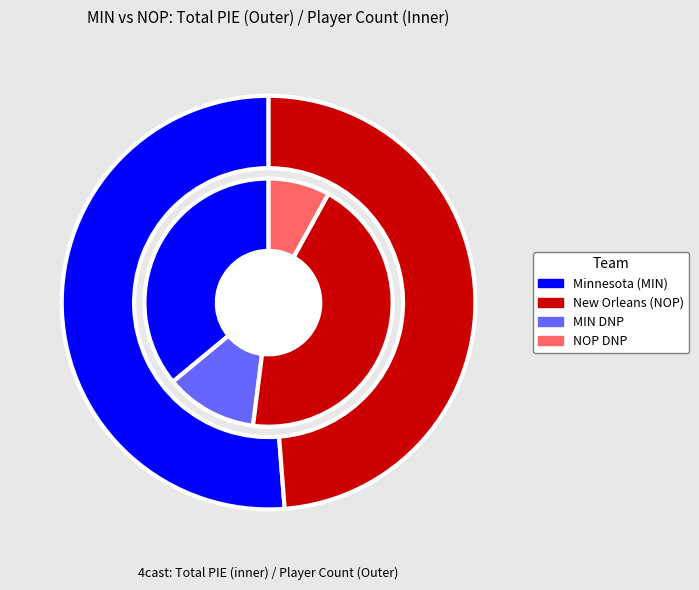

Is New Orleans the majority of the pie?

No